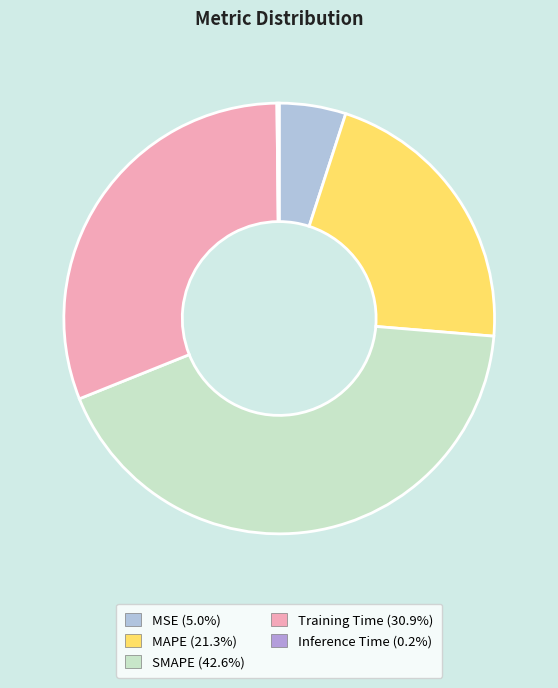

How many slices are in this pie chart?

5